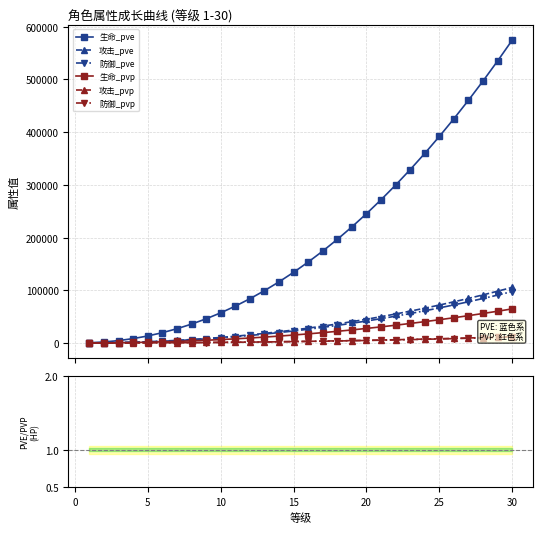

What is the difference between the maximum and second lowest values in the 生命_pvp series?

64501